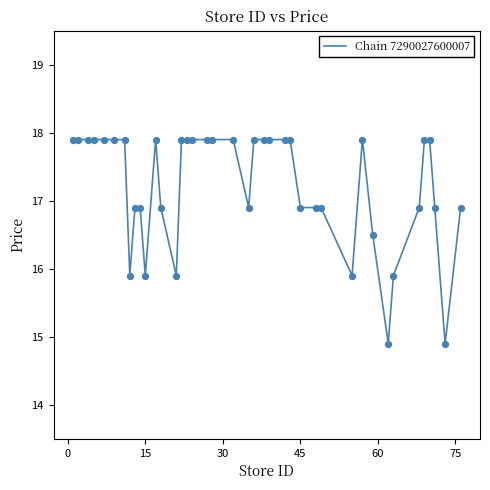

What is the difference between the maximum and minimum values?

3.0